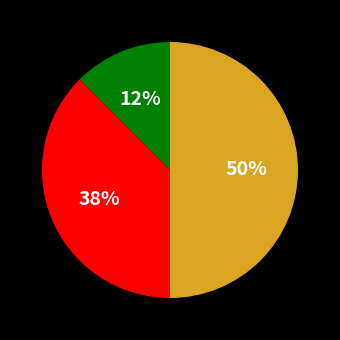

To the nearest percent, what is the average slice percentage?

33%